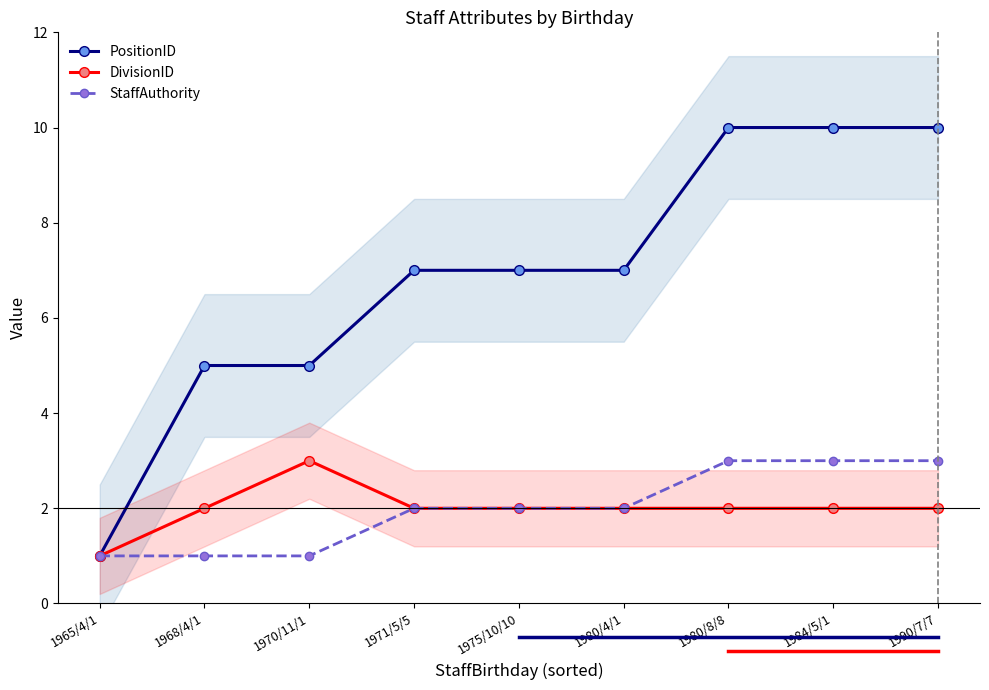

True or false: PositionID has more than 1 points higher than both neighbors.

False